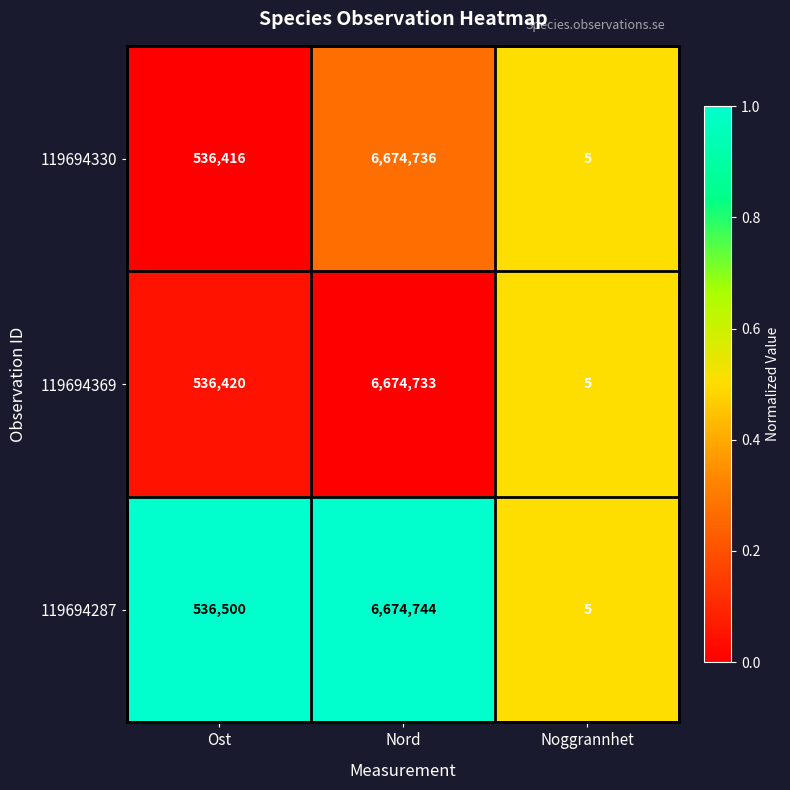

Between Ost and Noggrannhet, which series saw the biggest shift?

119694287